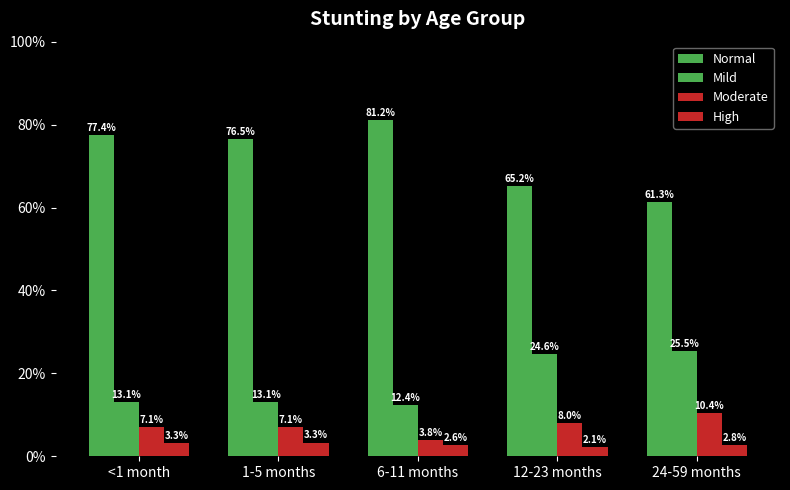

What are all the series names shown in the legend?

Normal, Mild, Moderate, High